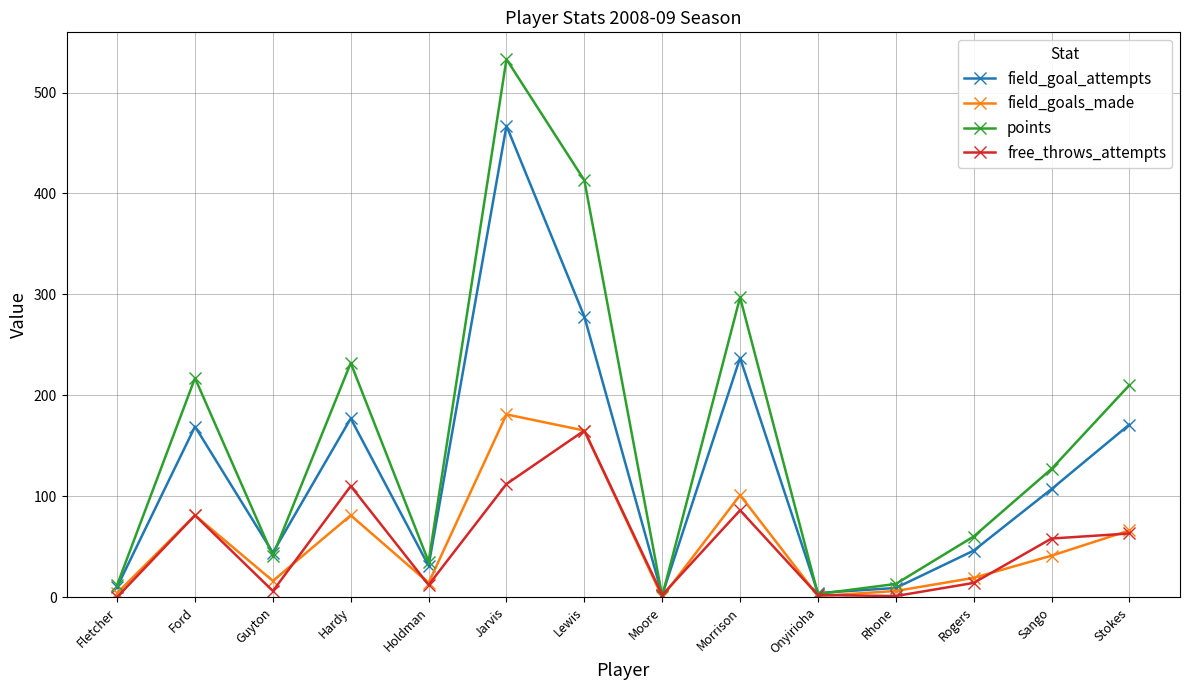

True or false: field_goals_made has a value of 55 at Jarvis.

False